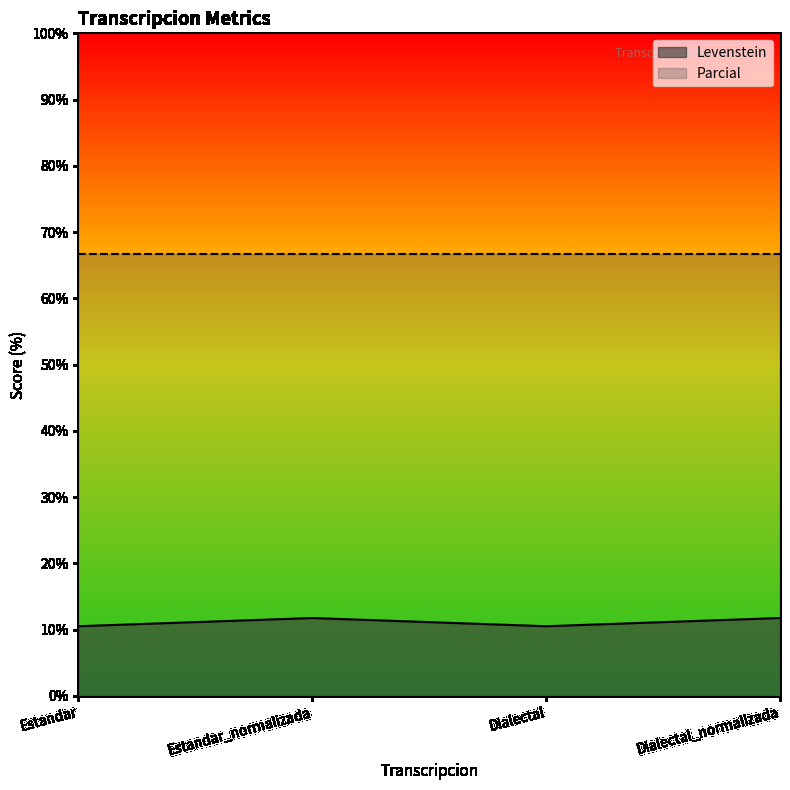

What is the change in value from Dialectal to Dialectal_normalizada?

+1.2